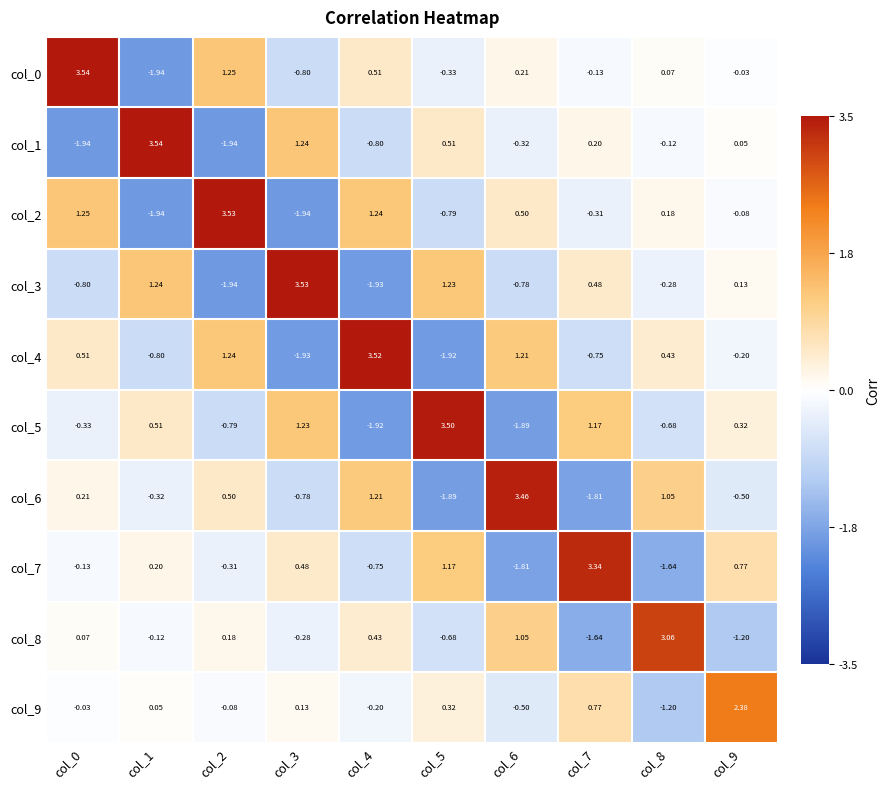

Is the value of col_3 at col_2 greater than the value of col_4 at col_4?

No